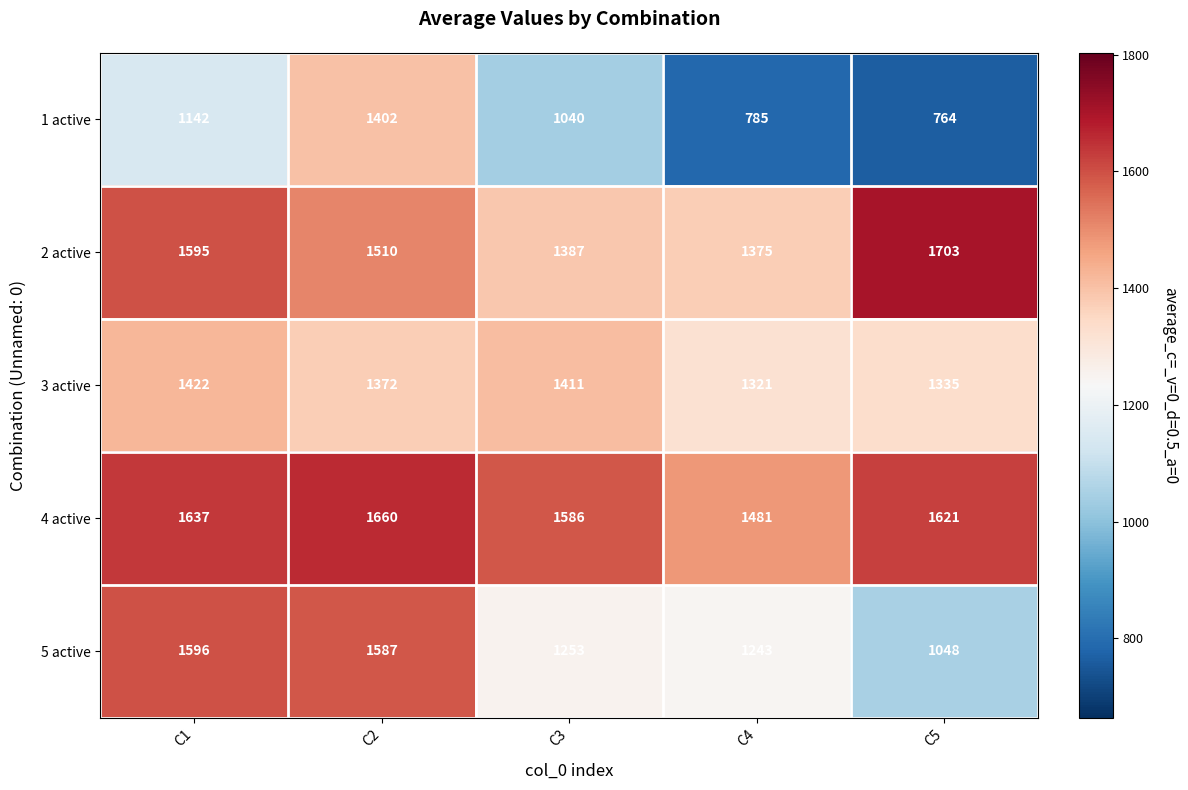

Reading left to right, list all the values displayed in this chart.

1 active: C1=1142	C2=1402	C3=1040	C4=785	C5=764
2 active: C1=1595	C2=1510	C3=1387	C4=1375	C5=1703
3 active: C1=1422	C2=1372	C3=1411	C4=1321	C5=1335
4 active: C1=1637	C2=1660	C3=1586	C4=1481	C5=1621
5 active: C1=1596	C2=1587	C3=1253	C4=1243	C5=1048